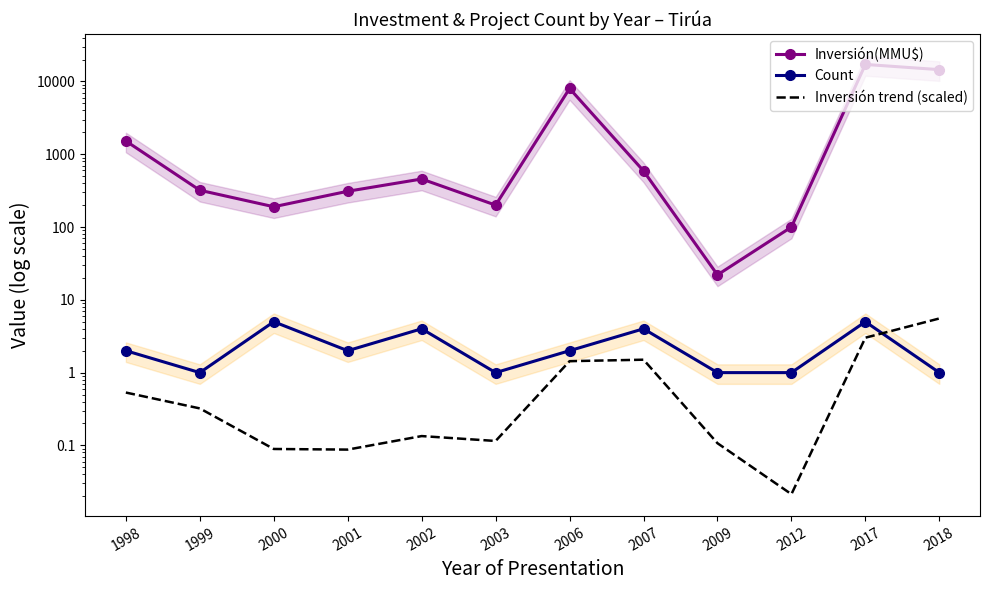

What is the sum of the Count values at 2000 and 1999?

6.0